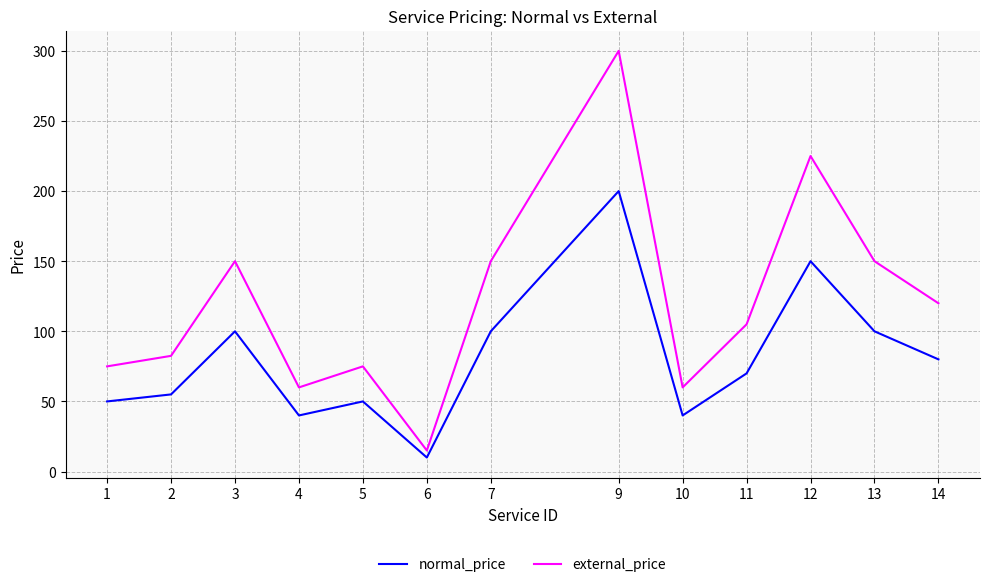

True or false: normal_price has a value of 100.0 at 7.

True